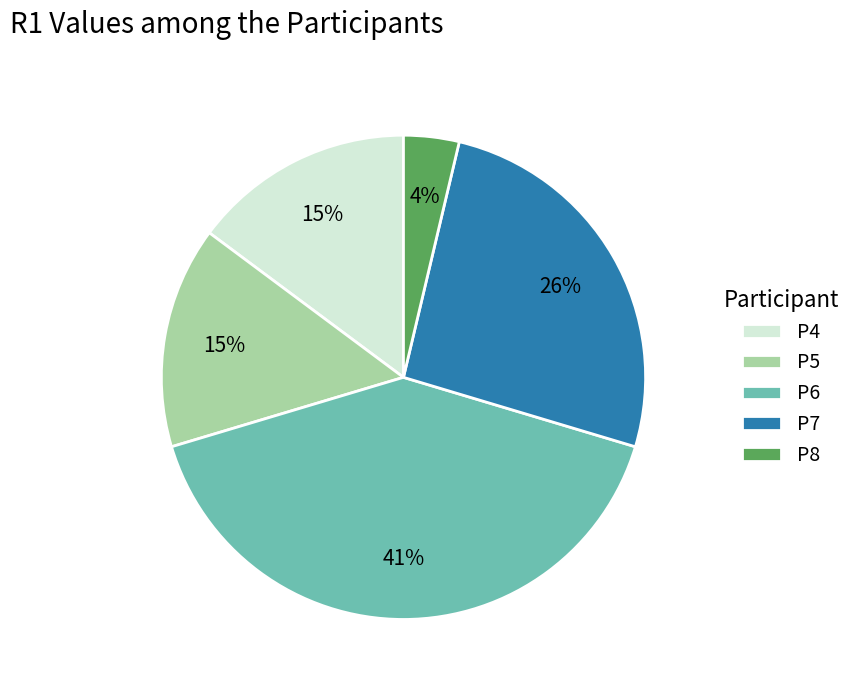

How many slices are in this pie chart?

5